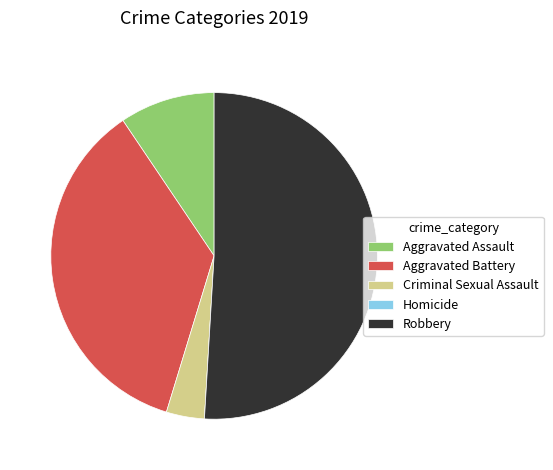

What is the ratio of the value at Robbery to the value at Aggravated Assault?

5.4